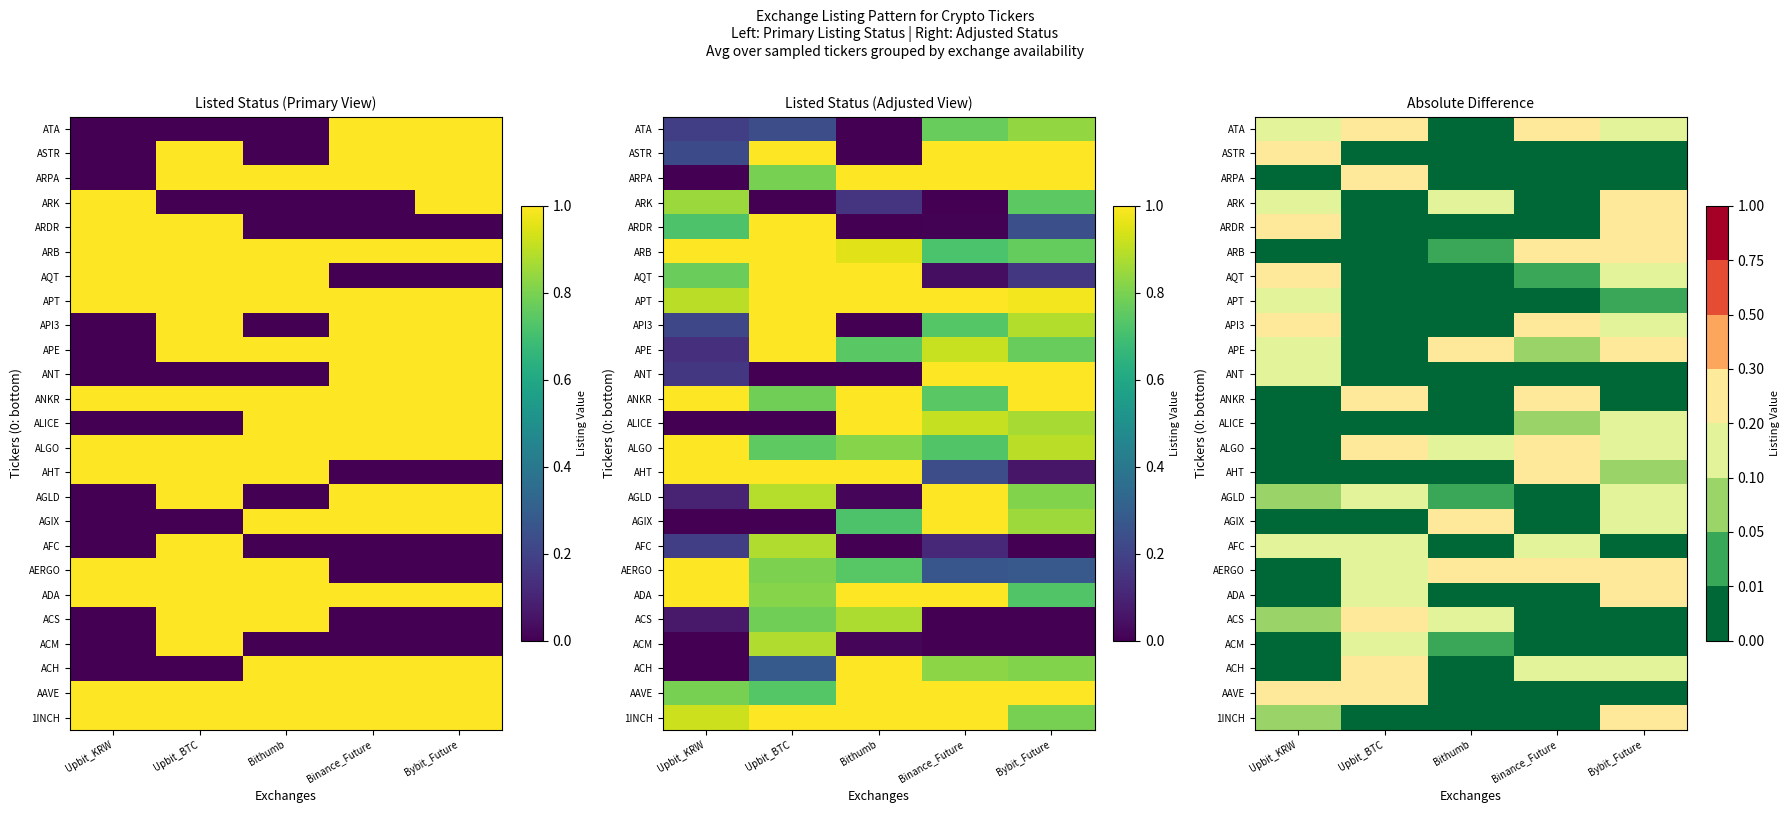

What is the spread (max minus min) of values at Bybit_Future?

0.3